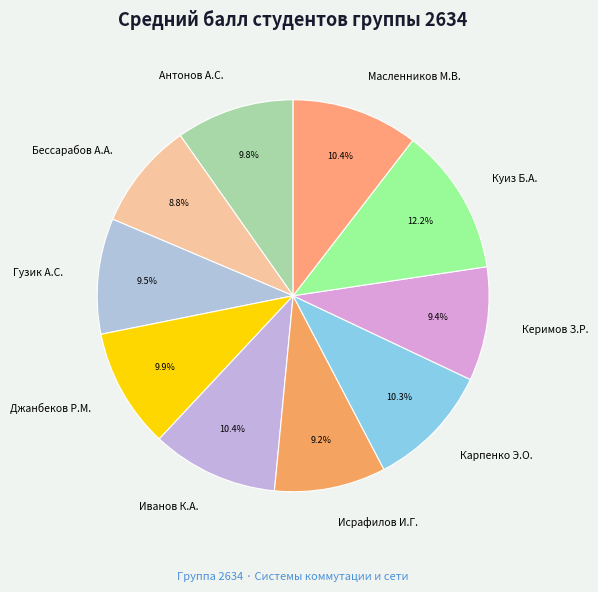

To the nearest percent, what is the combined percentage of Антонов А.С. and Джанбеков Р.М.?

20%